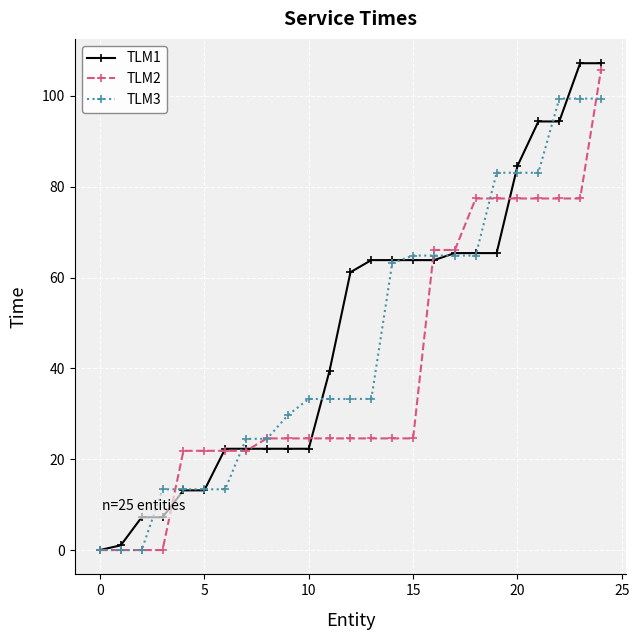

At how many categories does at least one series exceed 42?

13